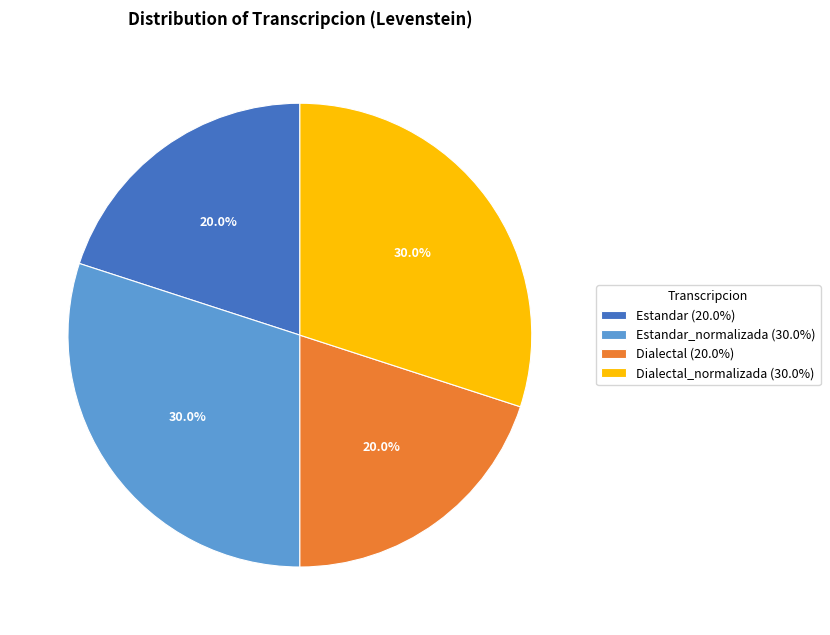

Does Dialectal_normalizada (30.0%) account for over 50% of the chart?

No